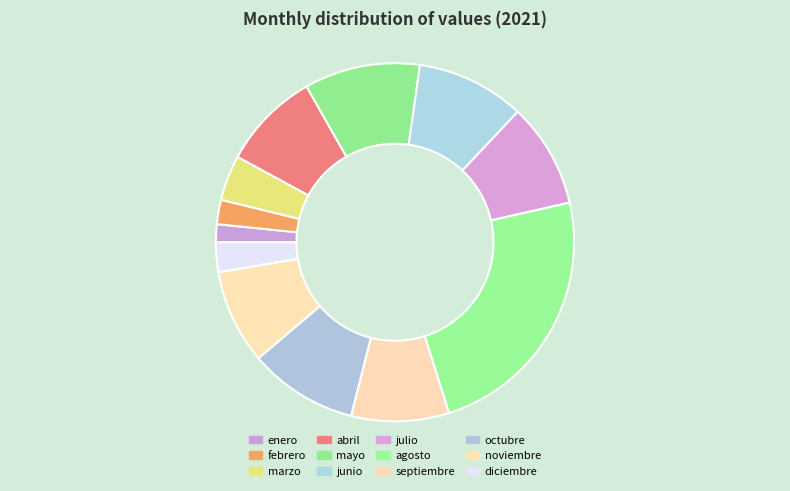

What is the largest slice in the pie chart?

agosto